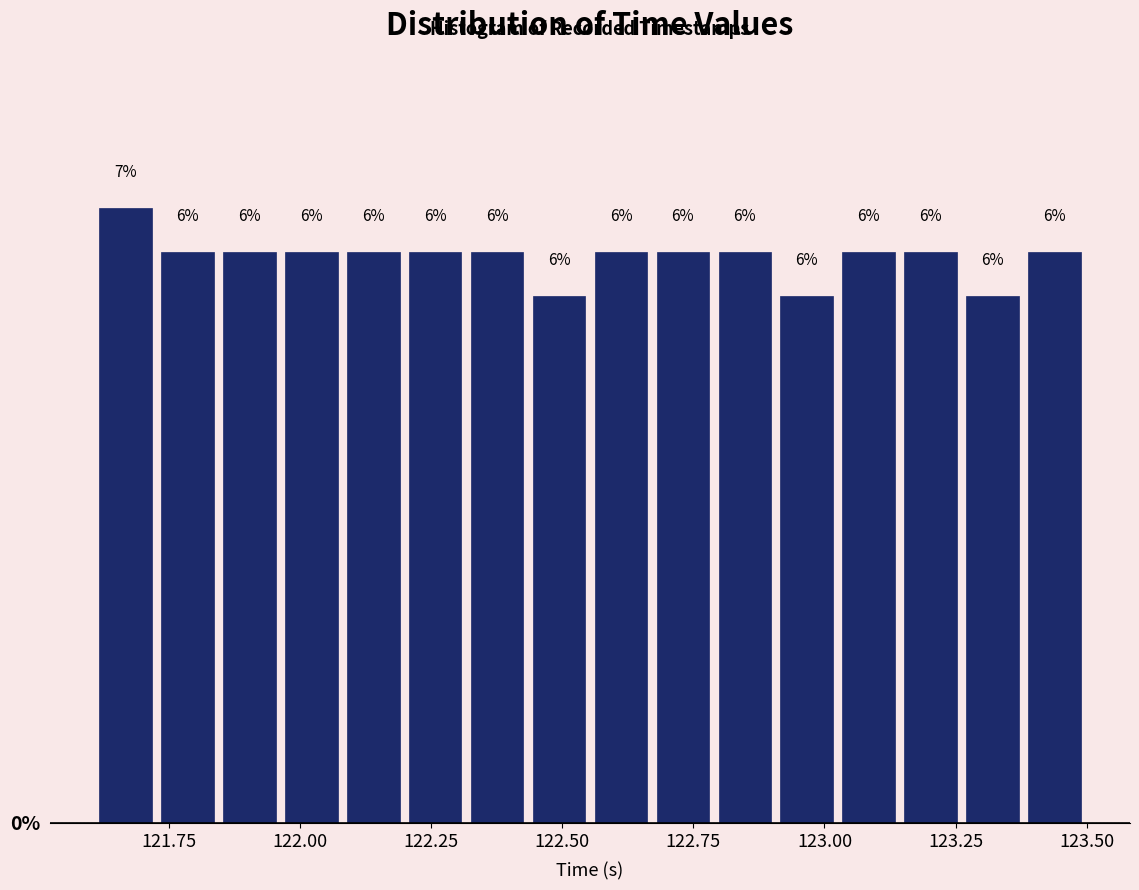

Around what value on the x-axis is the tallest bar? Give the approximate position of its centre, as read against the axis.

121.65